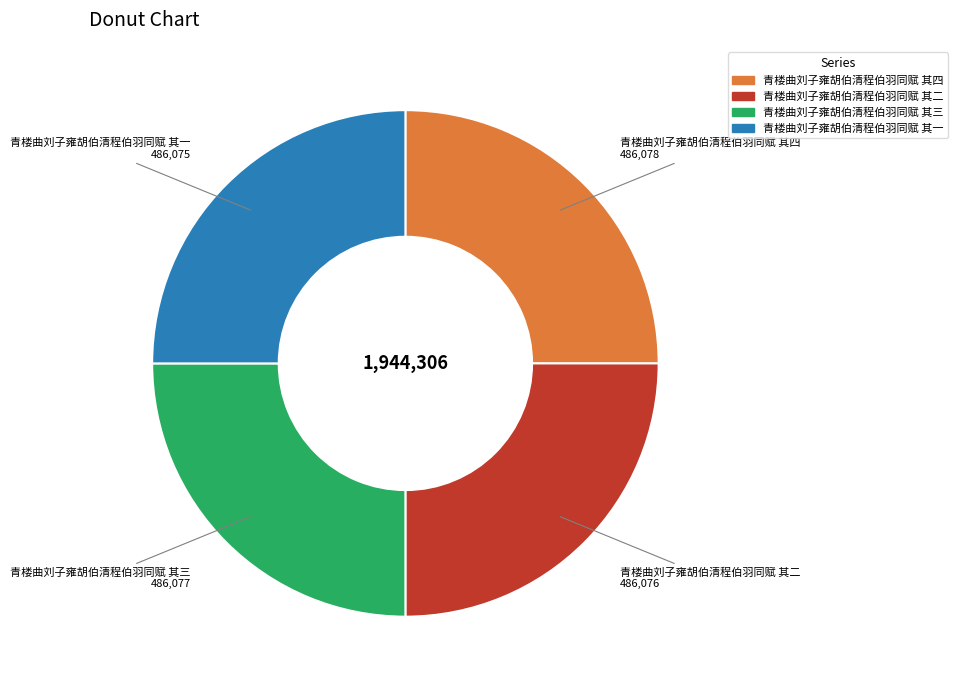

How many slices are in this pie chart?

4